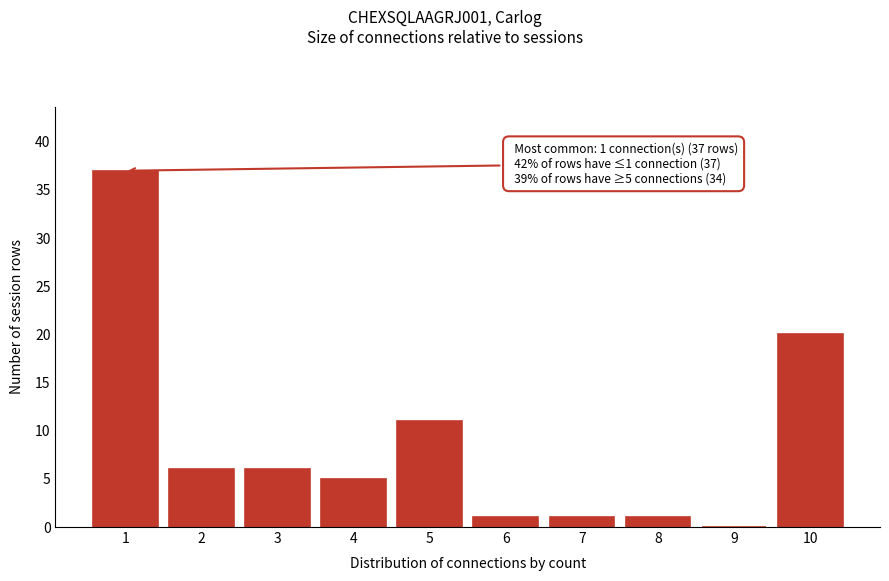

Over which range of the x-axis is the bar tallest?

0.5 to 1.5